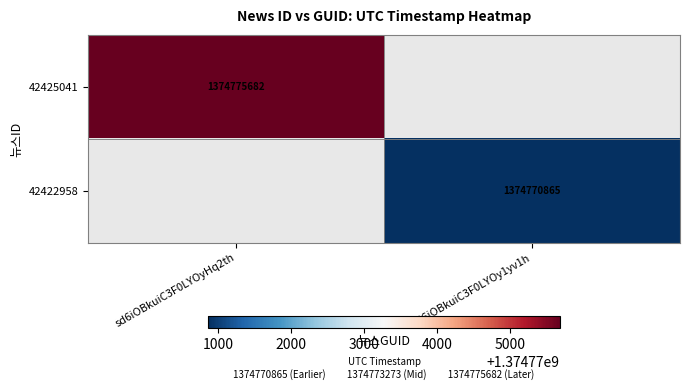

How many categories are shown in the chart?

2